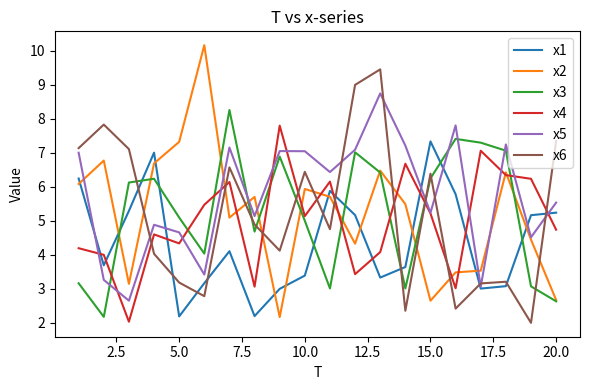

Which series ends up on top after the final intersection of x5 and x1?

x5